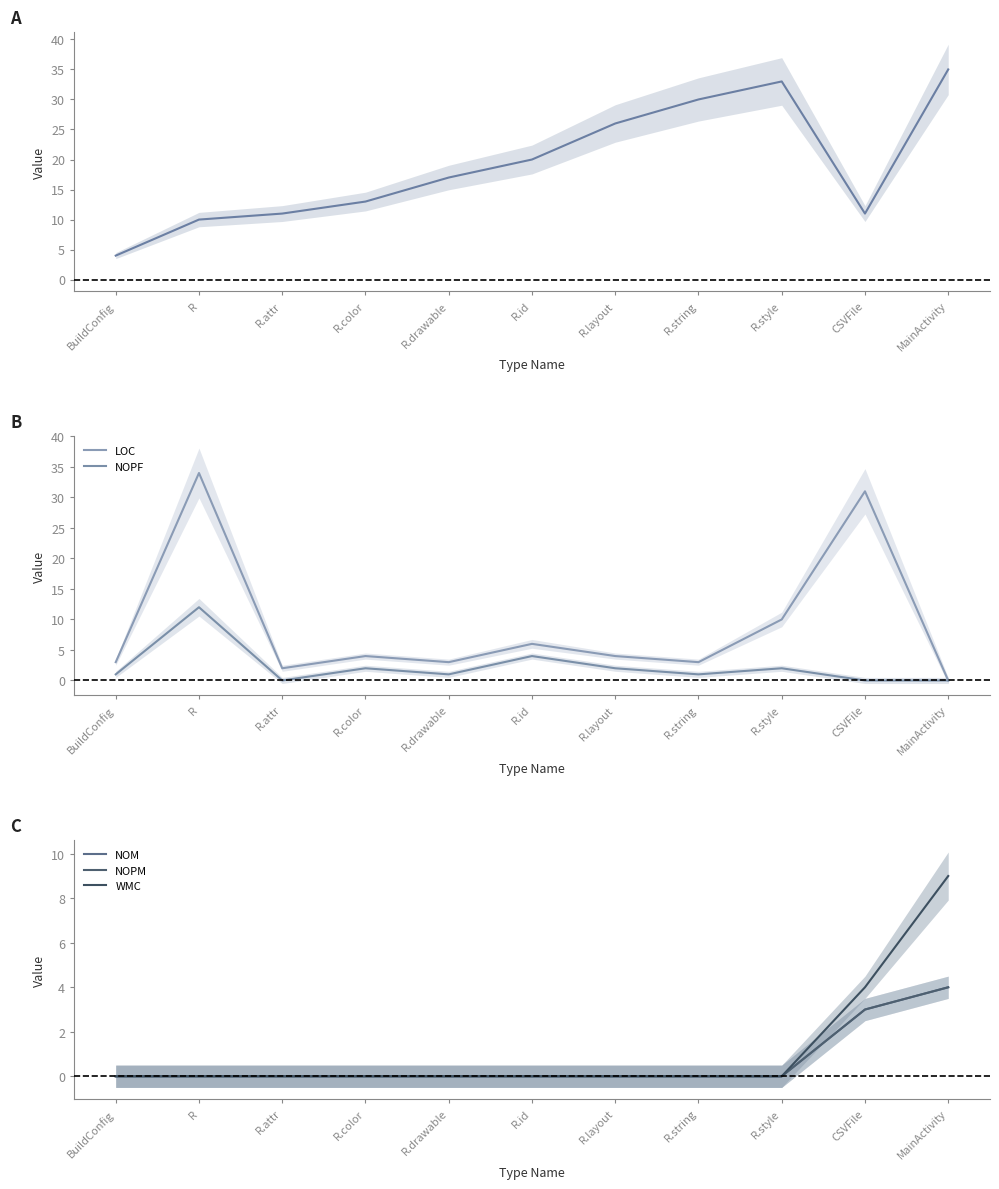

Where is Line no nearest to the value 19?

R.id